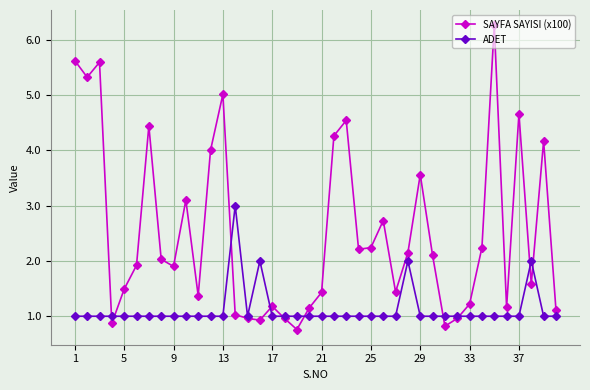

What is the value of the SAYFA SAYISI (x100) point at the 39th from the left?

4.2